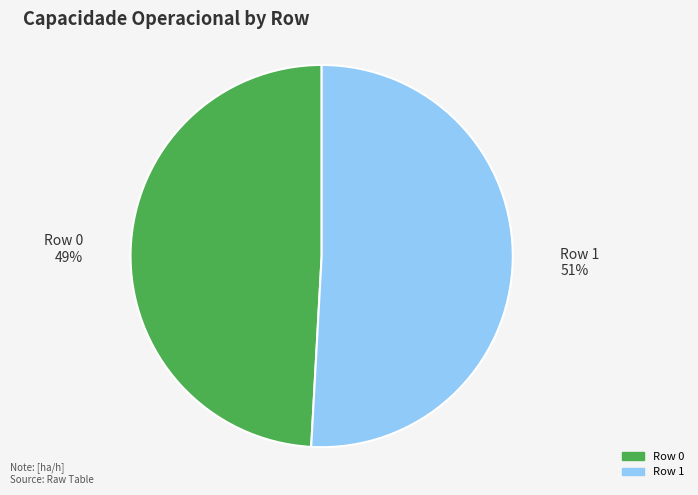

True or false: Row 0 accounts for 49% of the total.

True